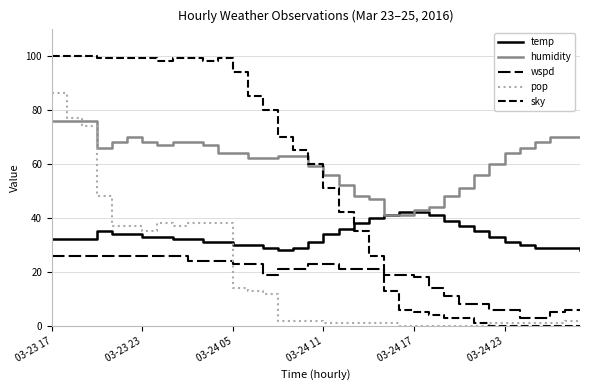

Reading left to right, transcribe all the data shown in this chart.

temp: 32	32	32	35	34	34	33	33	32	32	31	31	30	30	29	28	29	31	34	36	38	40	41	42	42	41	39	37	35	33	31	30	29	29	29	28
humidity: 76	76	76	66	68	70	68	67	68	68	67	64	64	62	62	63	63	59	56	52	48	47	41	41	43	44	48	51	56	60	64	66	68	70	70	70
wspd: 26	26	26	26	26	26	26	26	26	24	24	24	23	23	19	21	21	23	23	21	21	21	19	19	18	14	11	8	8	6	6	3	3	5	6	6
pop: 86	77	74	48	37	37	35	38	37	38	38	38	14	13	12	2	2	2	1	1	1	1	1	0	0	0	0	0	0	1	1	1	1	1	2	2
sky: 100	100	100	99	99	99	99	98	99	99	98	99	94	85	80	70	65	60	51	42	35	26	13	6	5	4	3	3	1	0	0	0	0	0	0	0